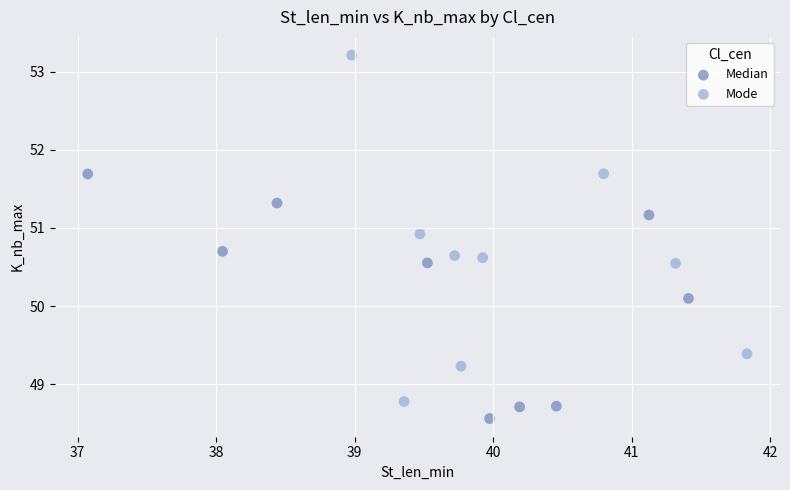

Which series reaches the maximum Y coordinate?

Mode